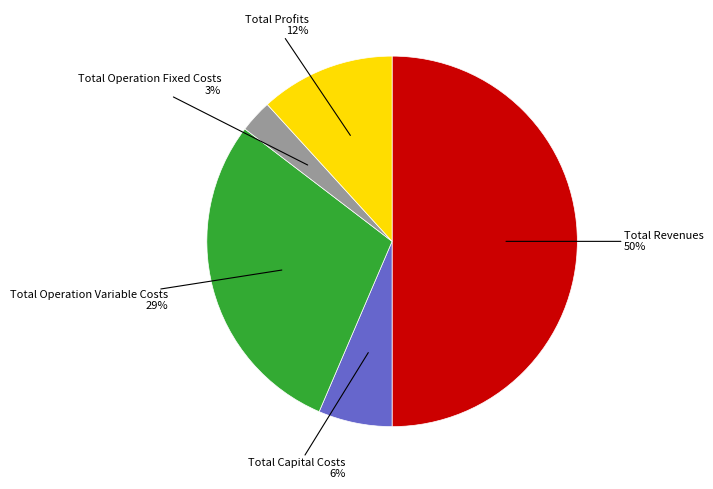

To the nearest percent, what is the difference between the Total Operation Fixed Costs and Total Profits slice percentages?

9%